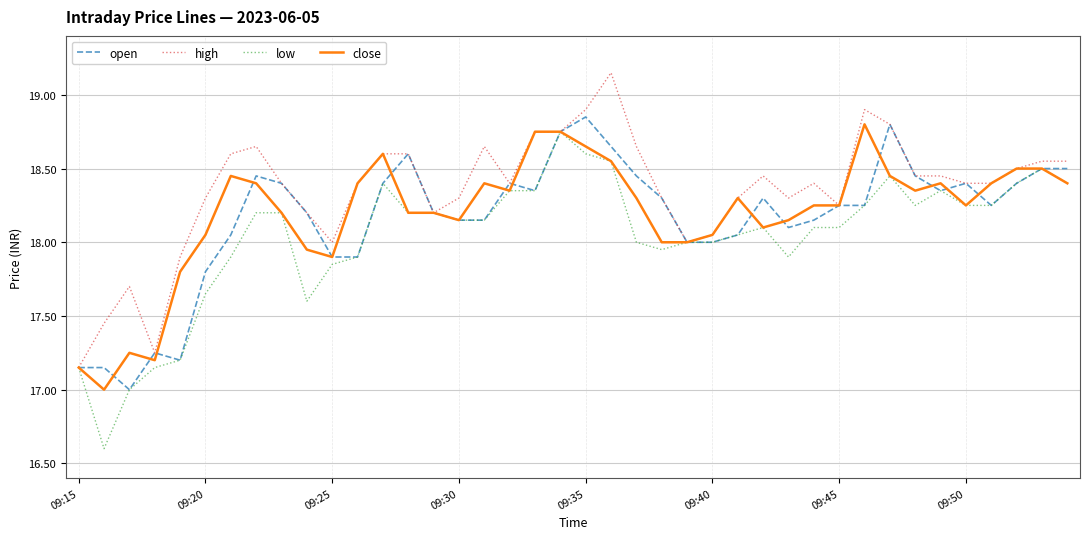

What is the difference between the second highest and minimum values in the close series?

1.8